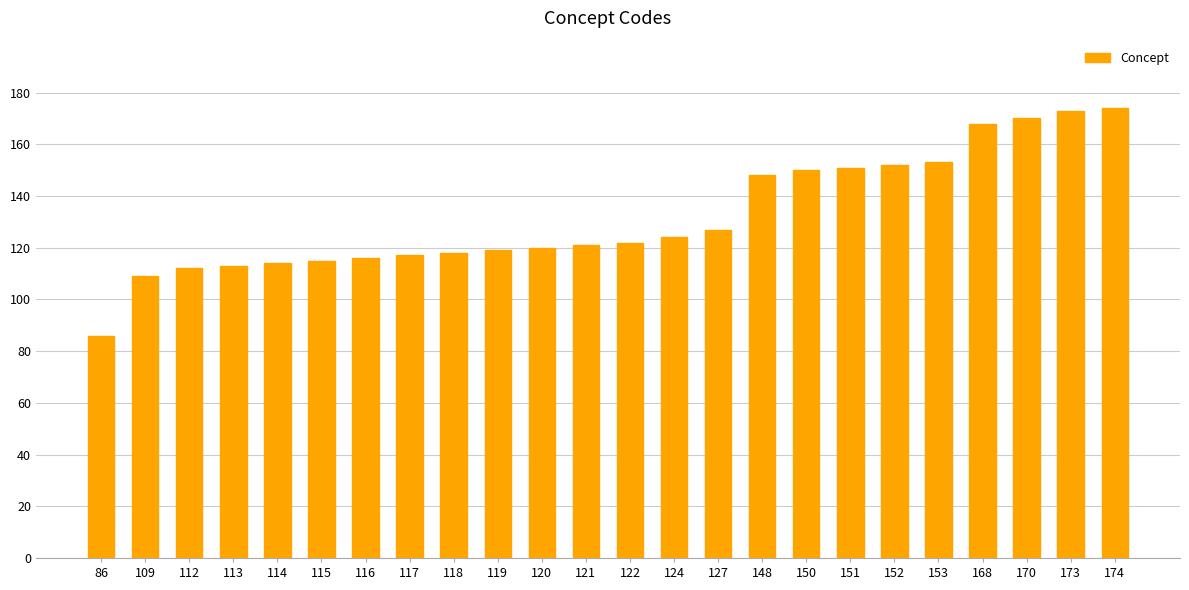

Reading left to right, list all the values displayed in this chart.

86=86	109=109	112=112	113=113	114=114	115=115	116=116	117=117	118=118	119=119	120=120	121=121	122=122	124=124	127=127	148=148	150=150	151=151	152=152	153=153	168=168	170=170	173=173	174=174